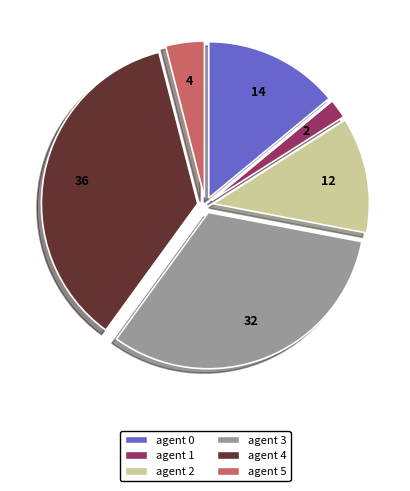

Rank the categories by value from lowest to highest.

agent 1, agent 5, agent 2, agent 0, agent 3, agent 4